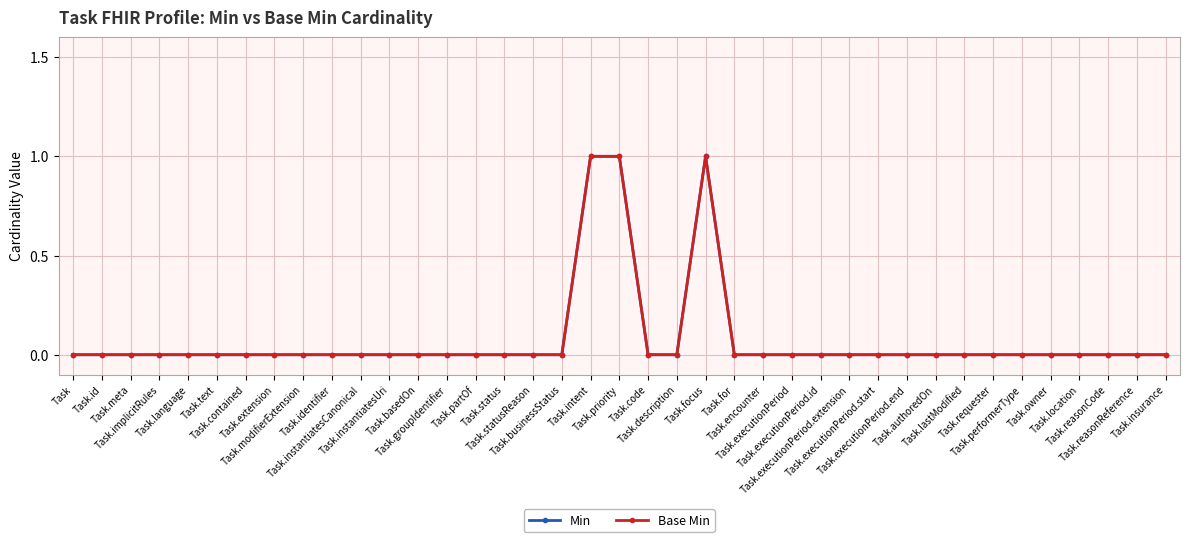

True or false: Min has a value of 1 at Task.focus.

True